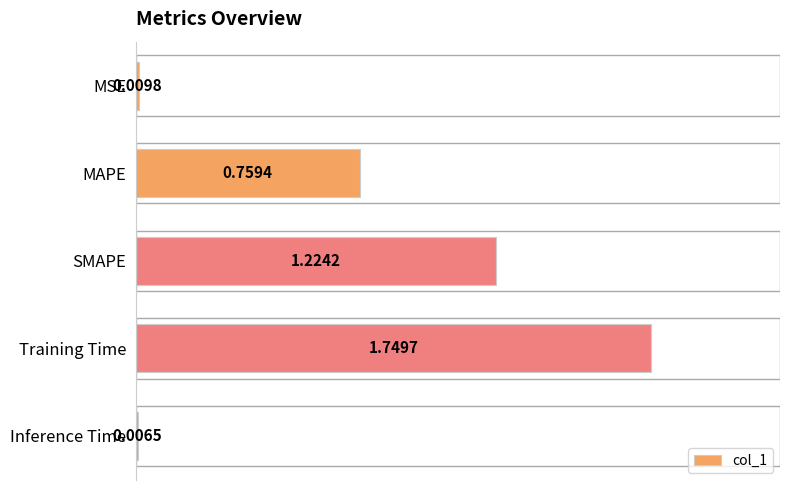

What is the sum of all values?

3.7